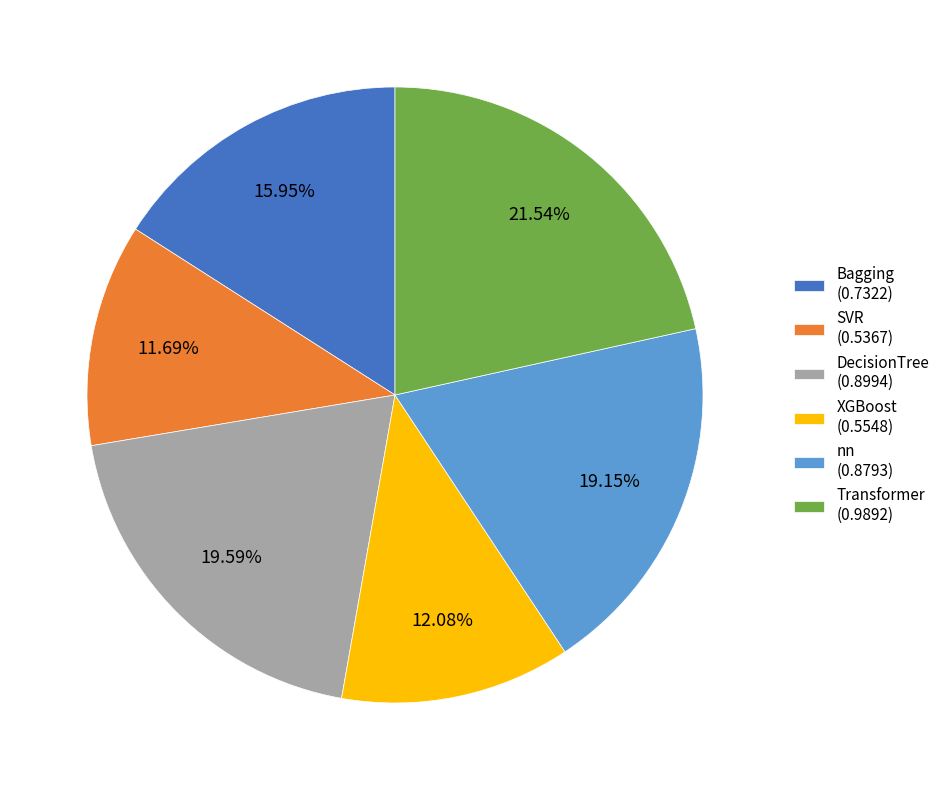

To the nearest percent, what is the difference between the largest and smallest slice percentages?

10%